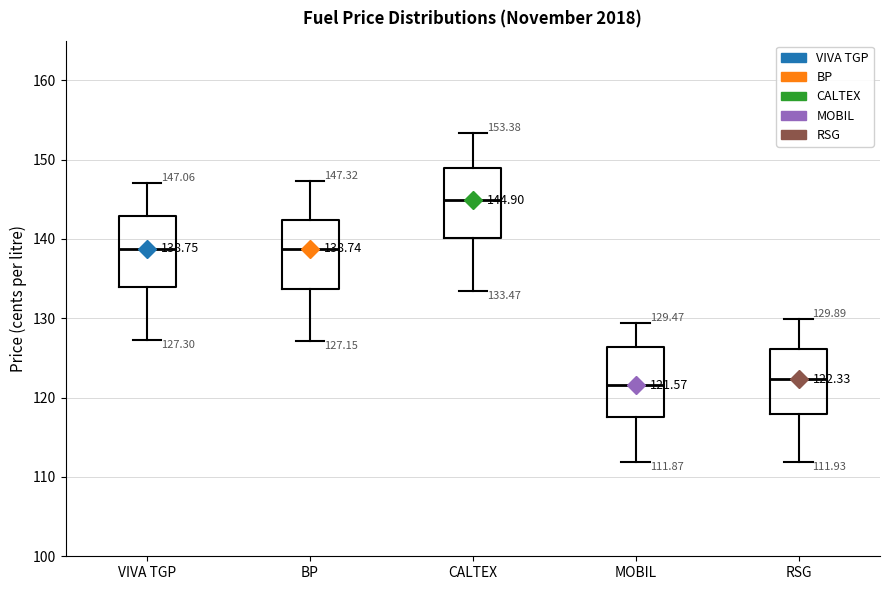

Which box's median line is the highest?

CALTEX